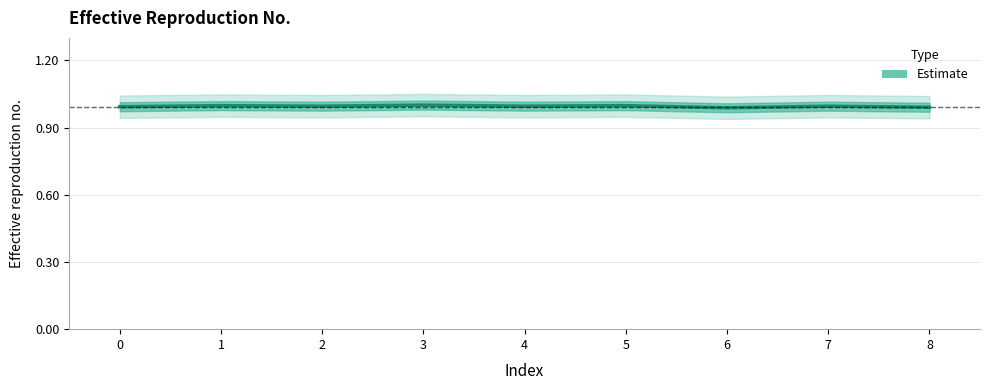

What is the sum of the values at 5 and 4?

2.0